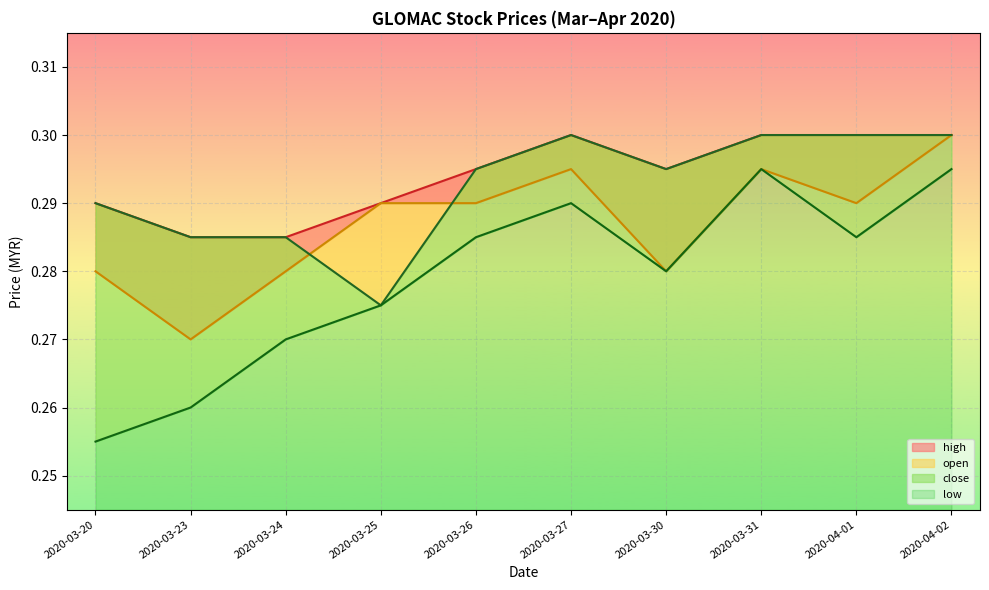

True or false: close and high cross at least once.

False